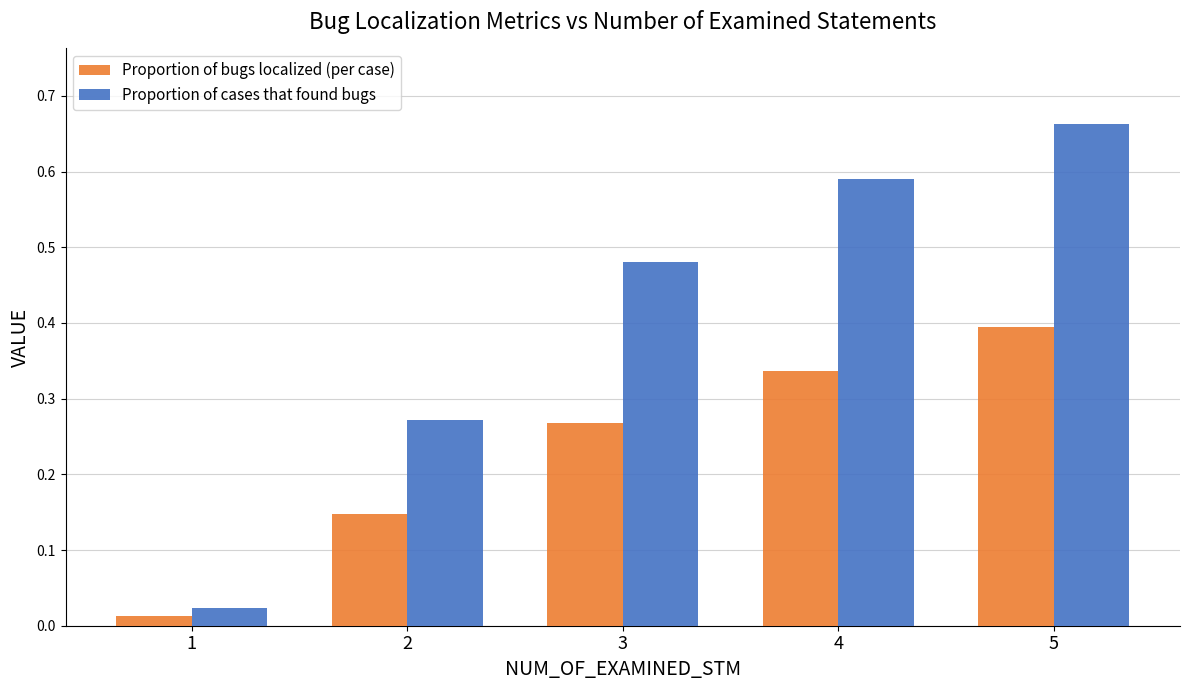

At how many categories does at least one series exceed 0?

5